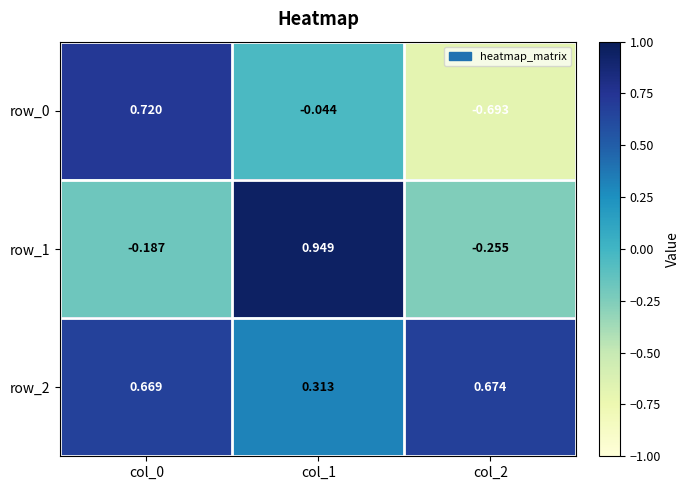

Is the value of row_0 at col_0 greater than the value of row_1 at col_1?

No